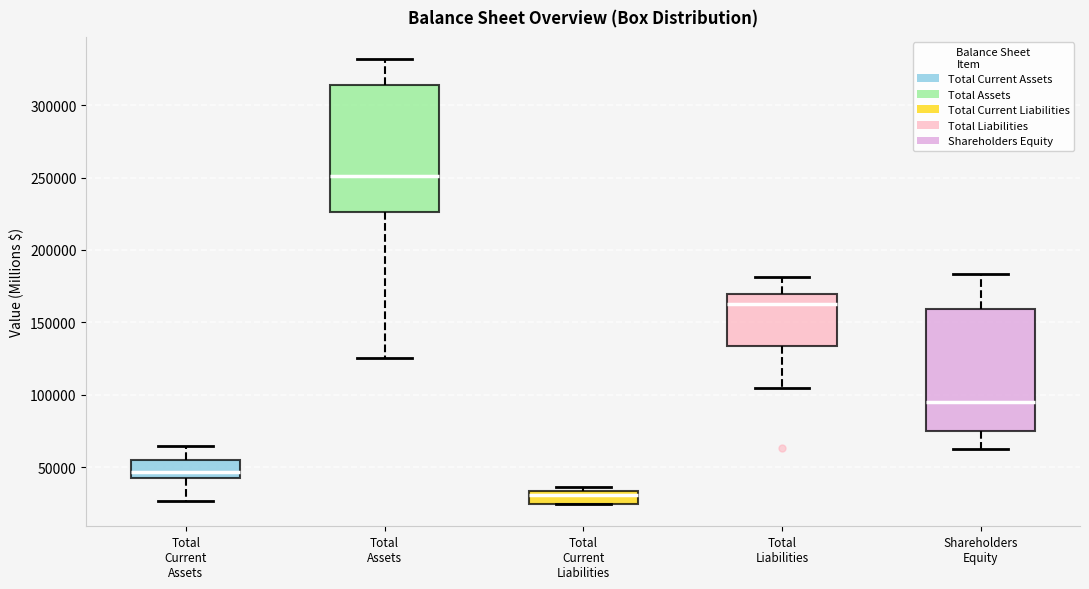

Which box has the highest median line?

Total Assets